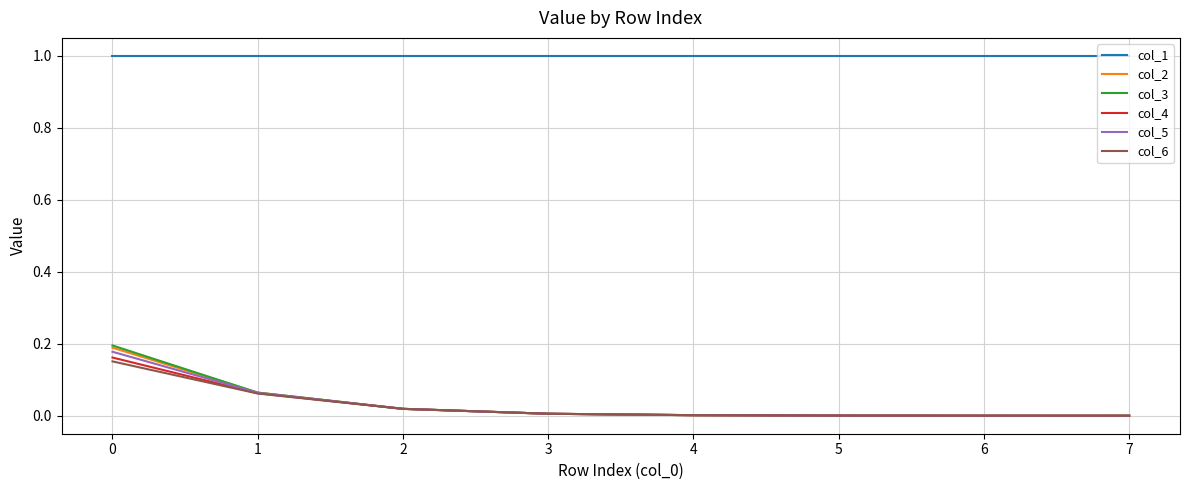

What are all the series names shown in the legend?

col_1, col_2, col_3, col_4, col_5, col_6